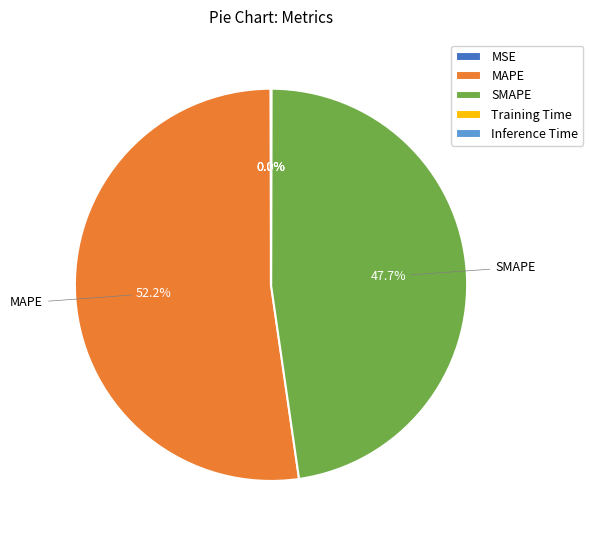

What is the majority slice?

MAPE